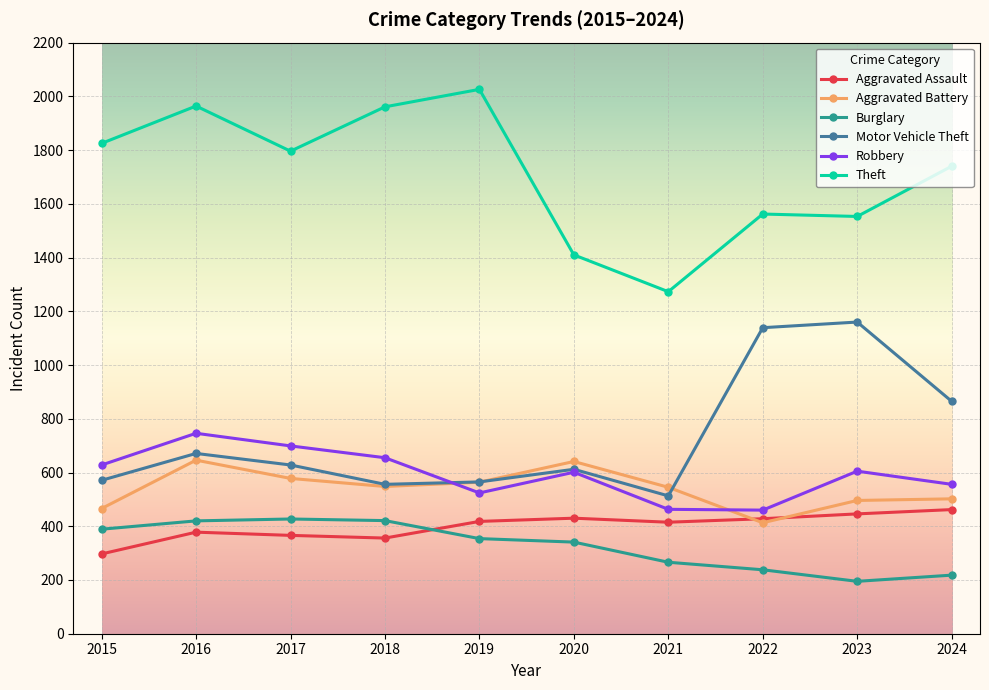

What is the difference between the maximum and minimum values in the Theft series?

753